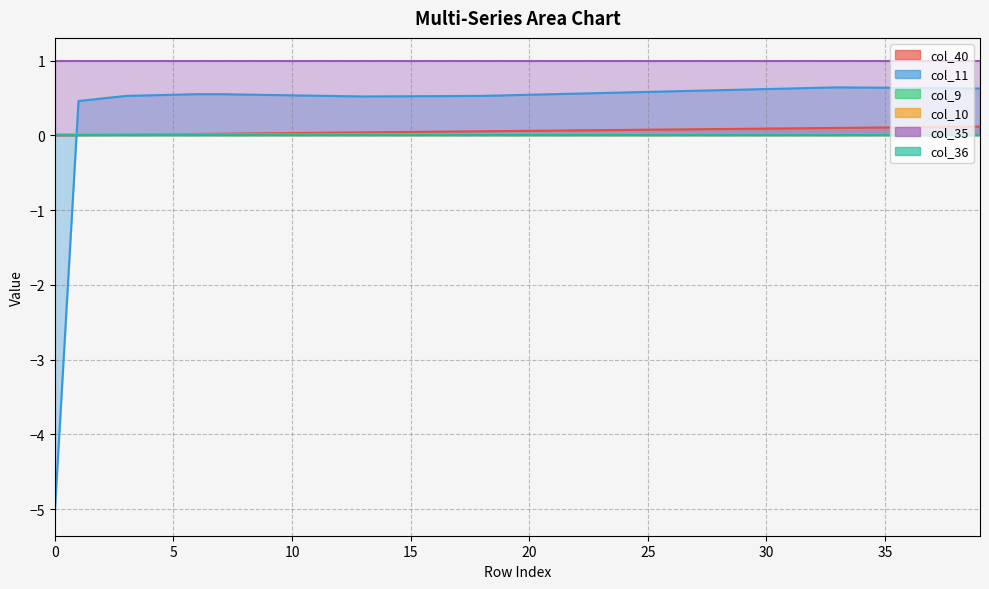

What is the value of the col_11 point at the 10th from the left?

0.5